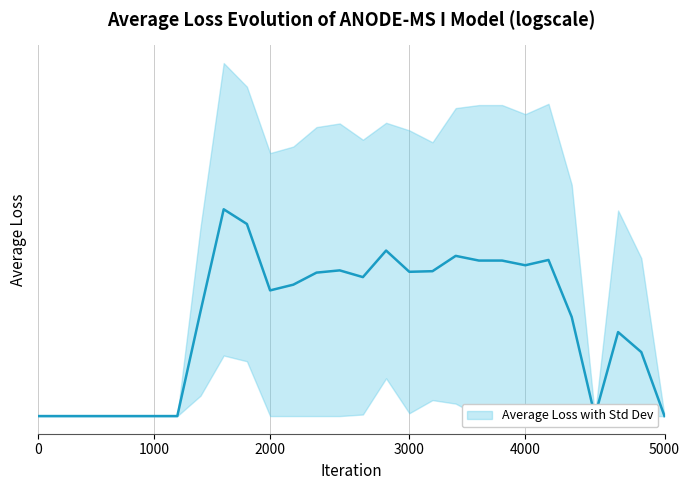

Is it true that the value at 18 is 130.7?

True